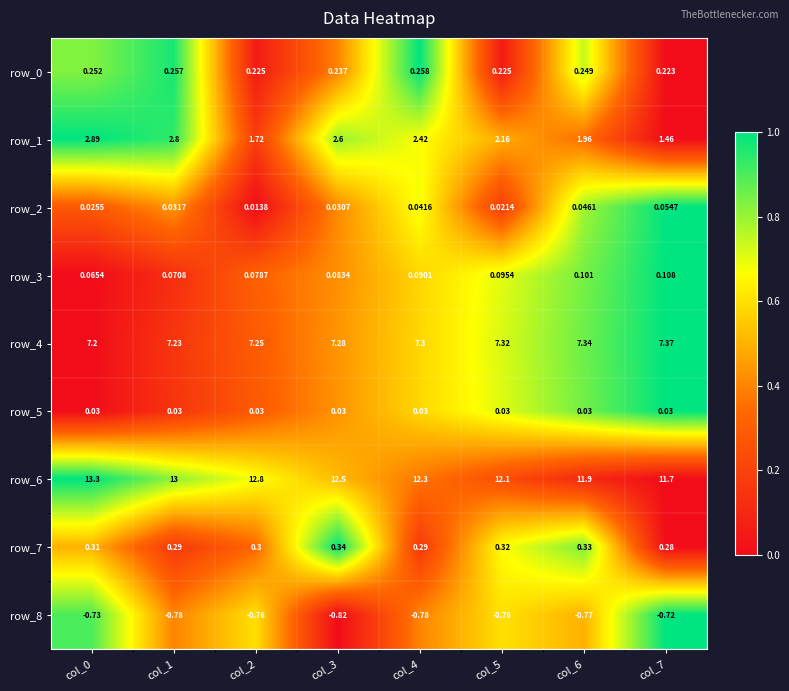

Is the value of row_0 at col_5 greater than the value of row_5 at col_1?

Yes